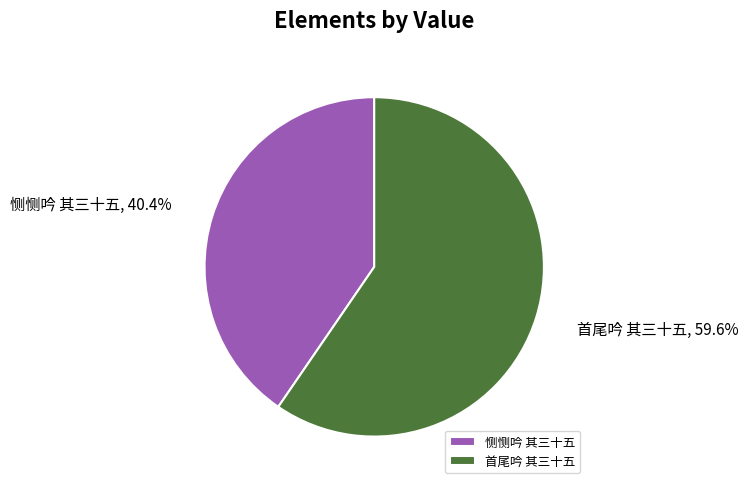

Do 首尾吟 其三十五 and 恻恻吟 其三十五 together represent more than half of the pie?

Yes